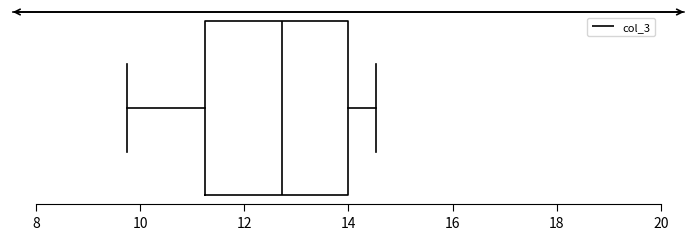

Transcribe this box plot: give where the median line is, the range the box spans, and where the two whiskers end, as read against the x-axis. The values are not printed on the chart, so give them approximately, as read against the axis.

median 12.8, box 11.2 to 14.0, whiskers 9.8 to 14.6